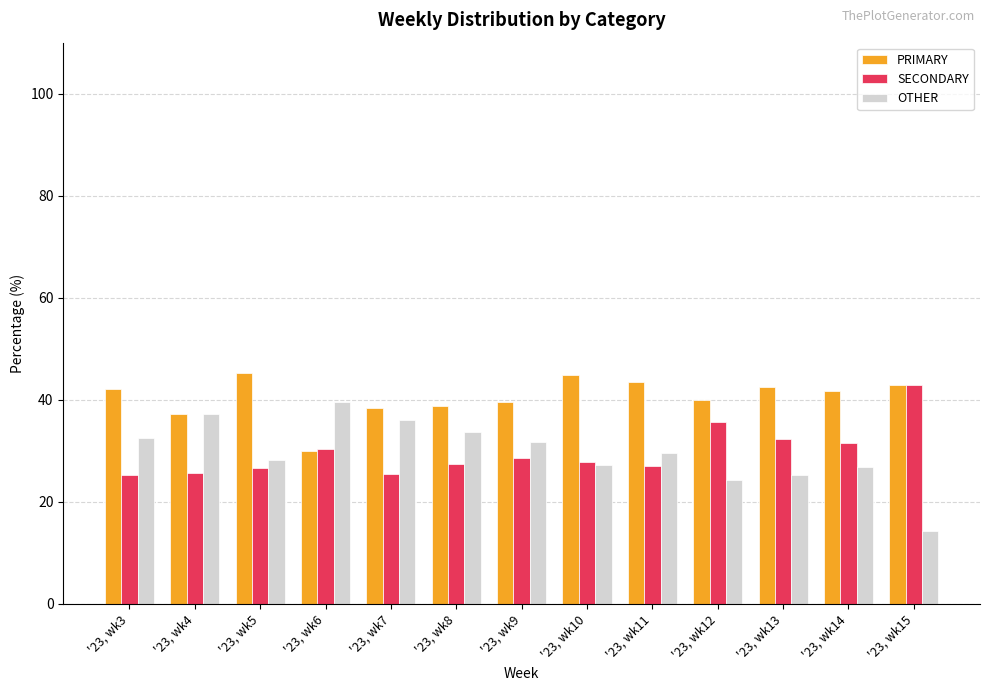

What is the sum of all PRIMARY values?

527.0